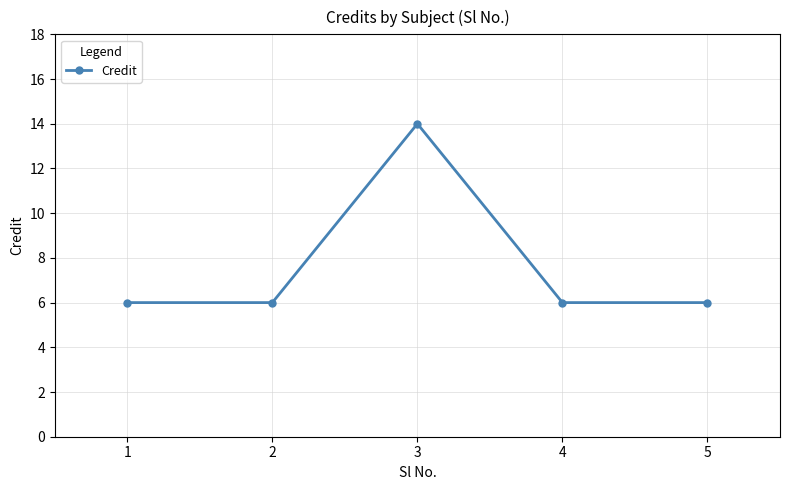

How many interior local peaks (higher than both neighbors) does the data have?

1